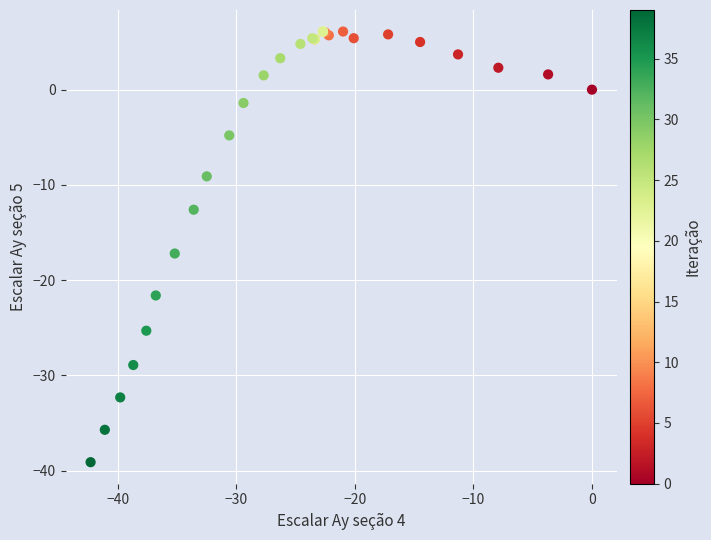

What Y value in the scatter plot is closest to -16?

-17.2